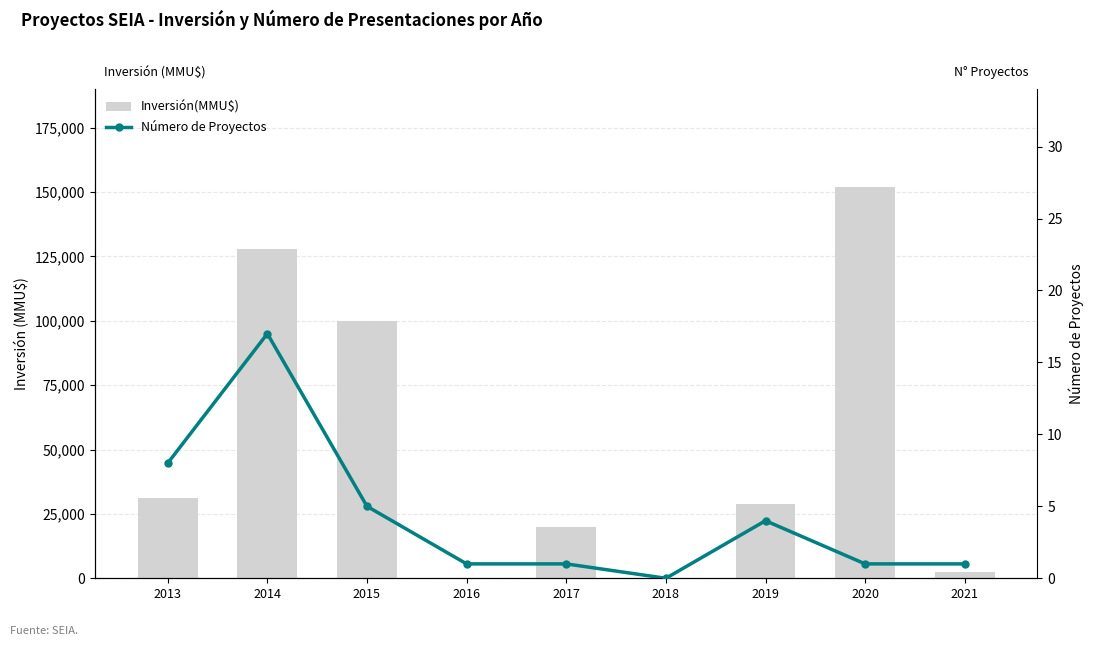

Read the Inversión(MMU$) value at 2013.

31166